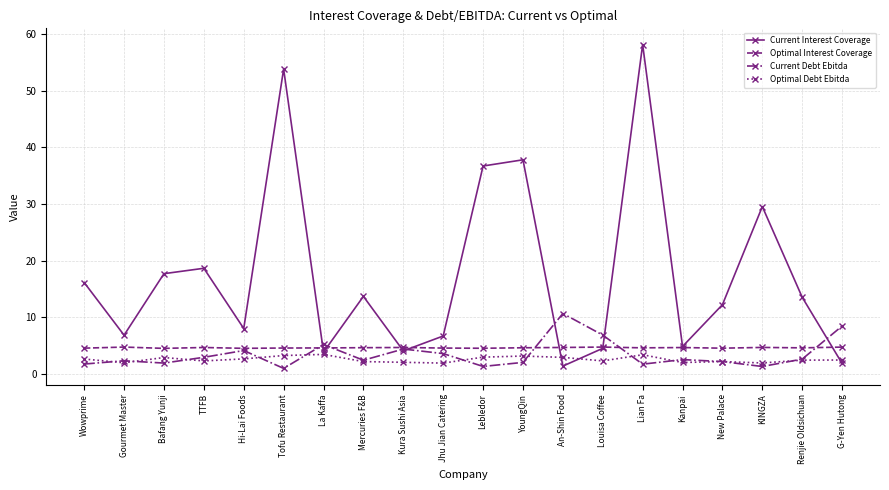

Is the value of Optimal Interest Coverage at La Kaffa greater than the value of Current Debt Ebitda at KINGZA?

Yes